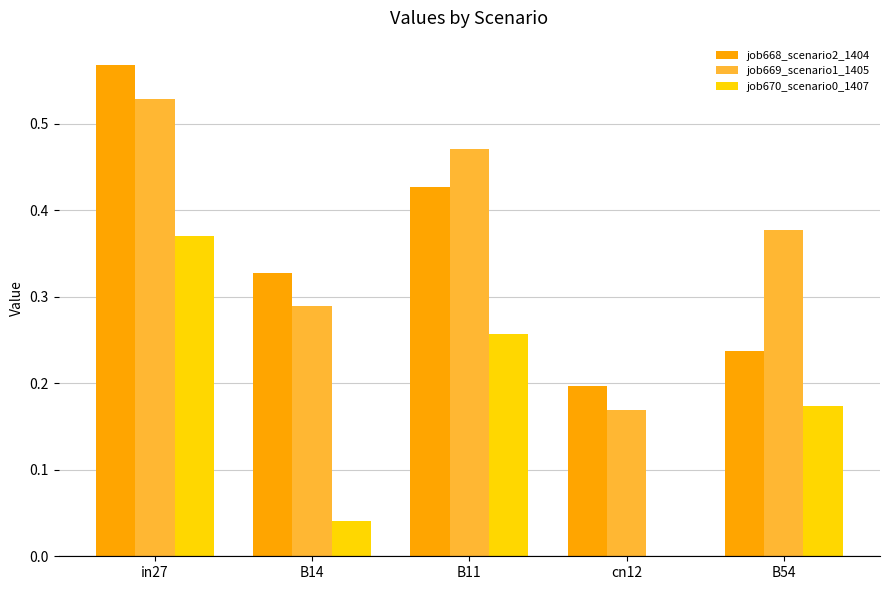

The value of job668_scenario2_1404 at cn12 is 0.2. True or false?

True